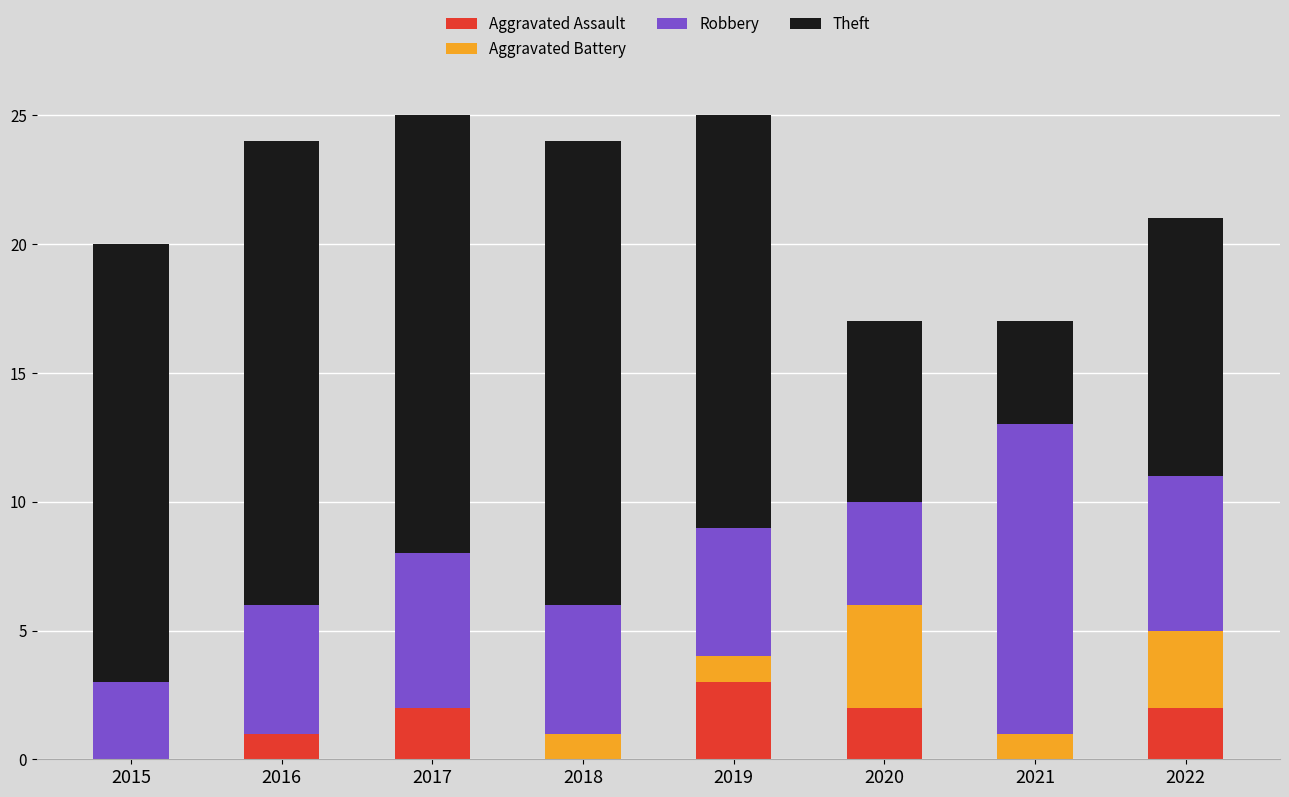

What is the maximum value for Aggravated Assault?

3